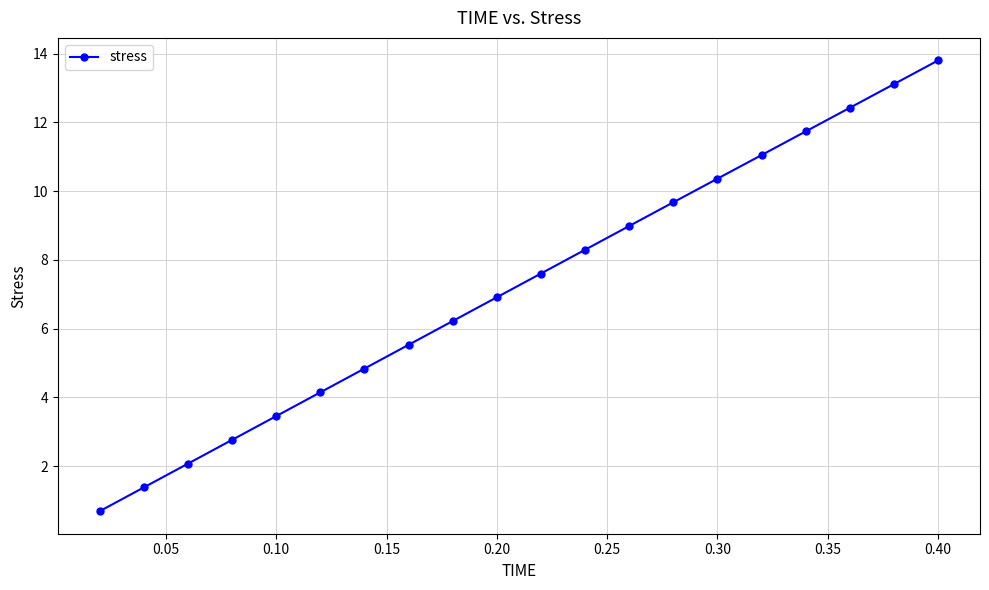

What is the smallest value displayed?

0.7